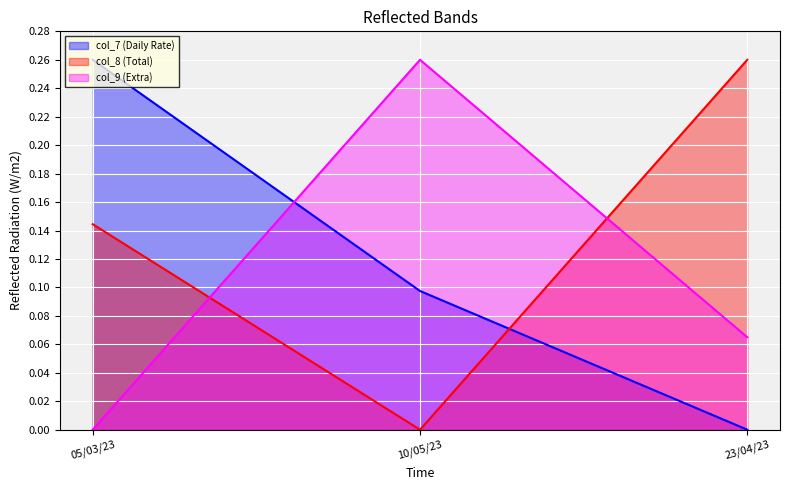

How many positive values does the col_9 (Extra) series have?

2